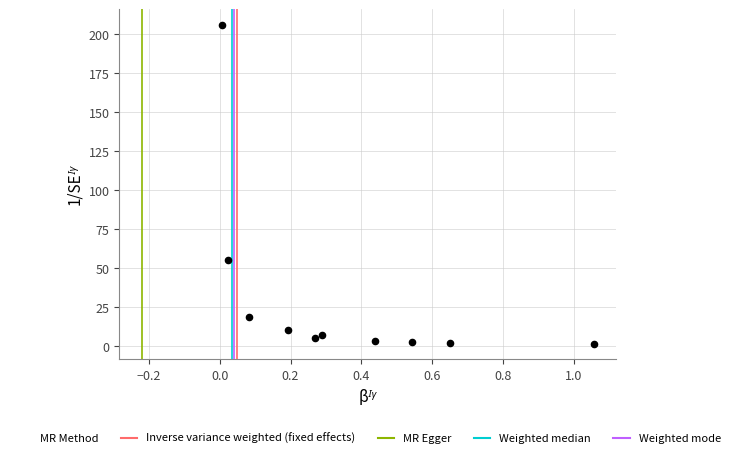

What is the range of X values (max minus min)?

1.0